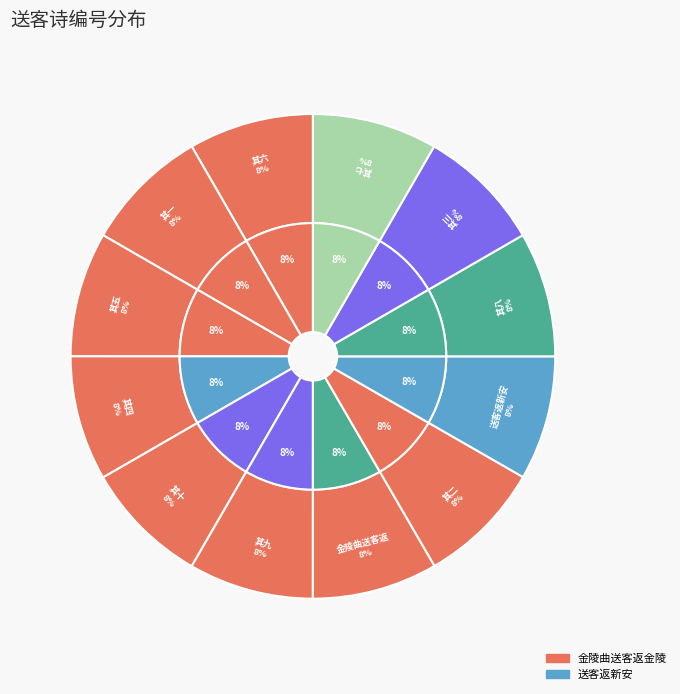

Is there a majority slice in this chart?

No